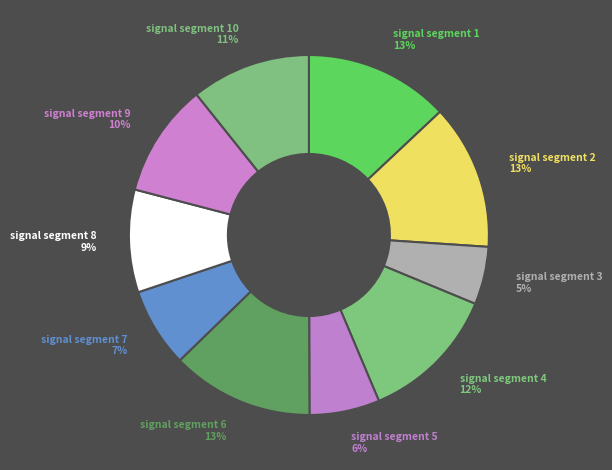

To the nearest percent, what is the combined percentage of signal segment 1 and signal segment 3?

18%